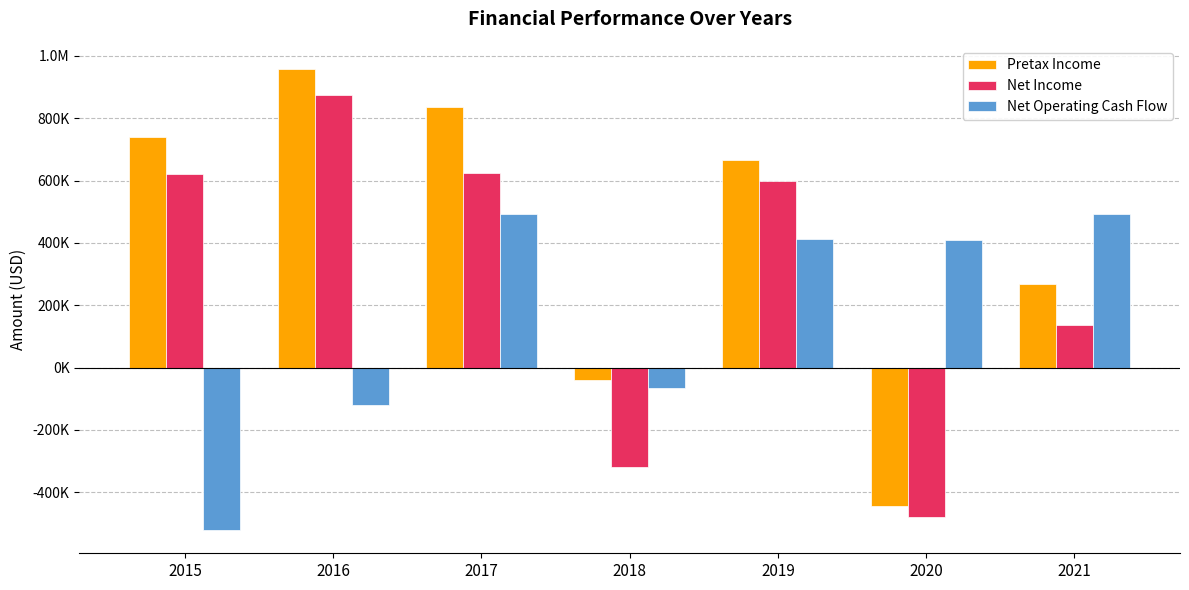

What is the average value of the Pretax Income series?

426634